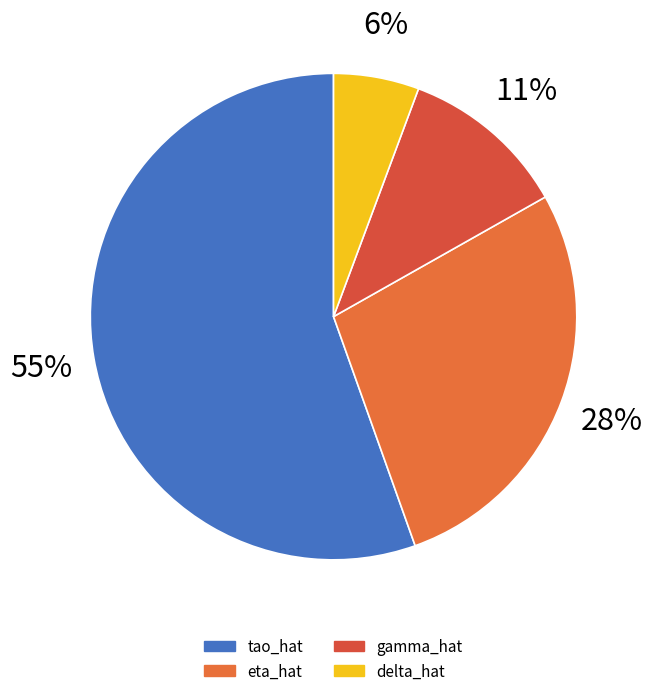

Combined, what portion of the pie is gamma_hat and delta_hat?

16.8%